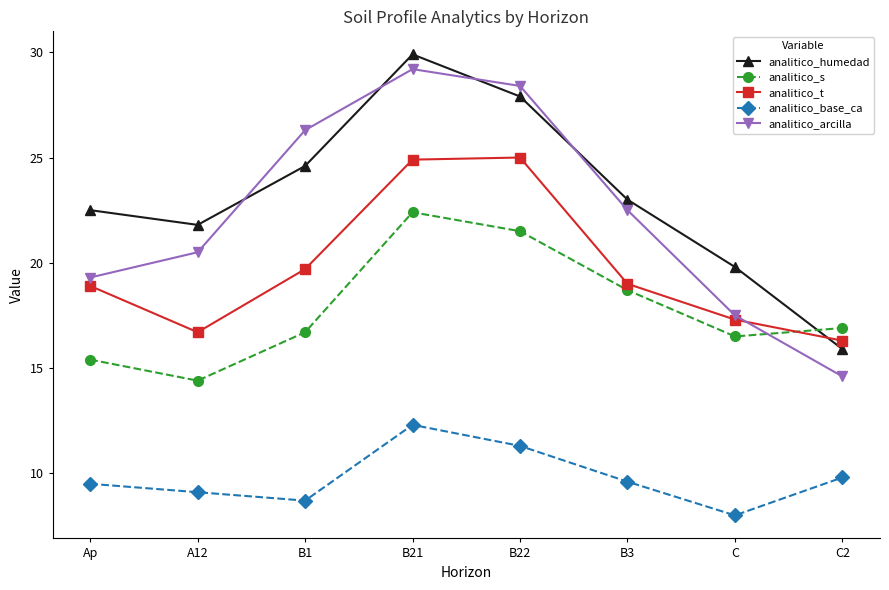

What is the minimum value shown in the chart?

8.0